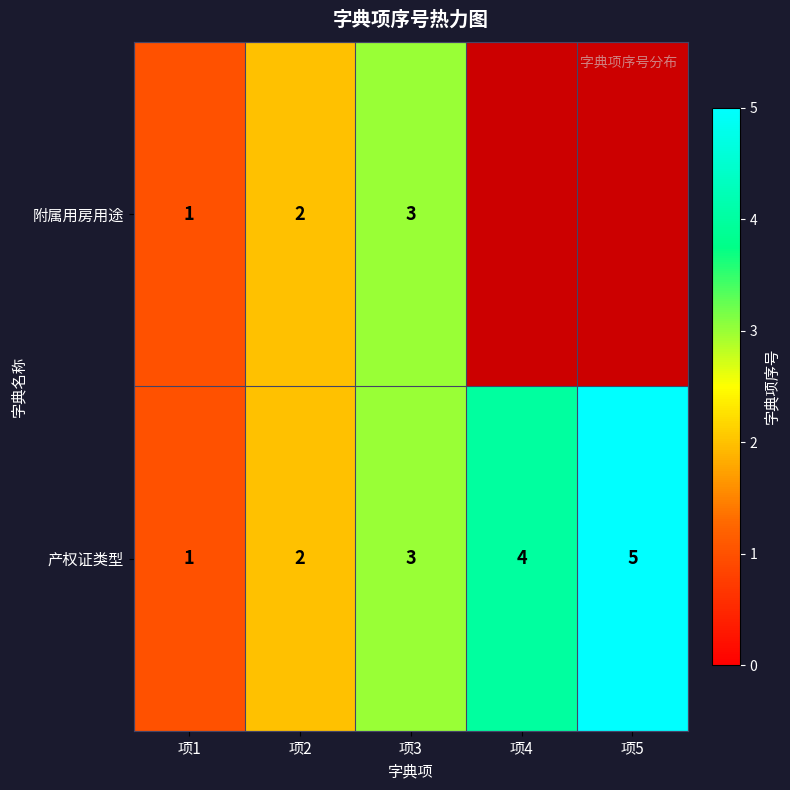

What is the sum of the 产权证类型 values at 项5 and 项1?

6